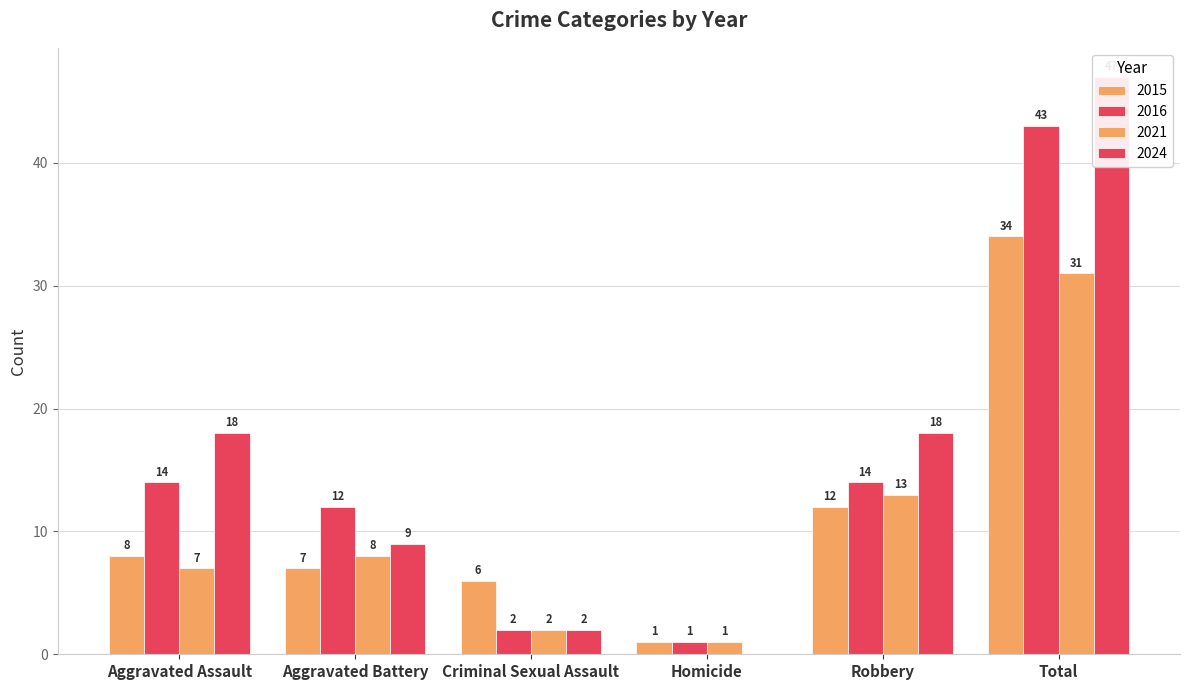

What is the value of the 2015 bar at the 4th from the left?

1